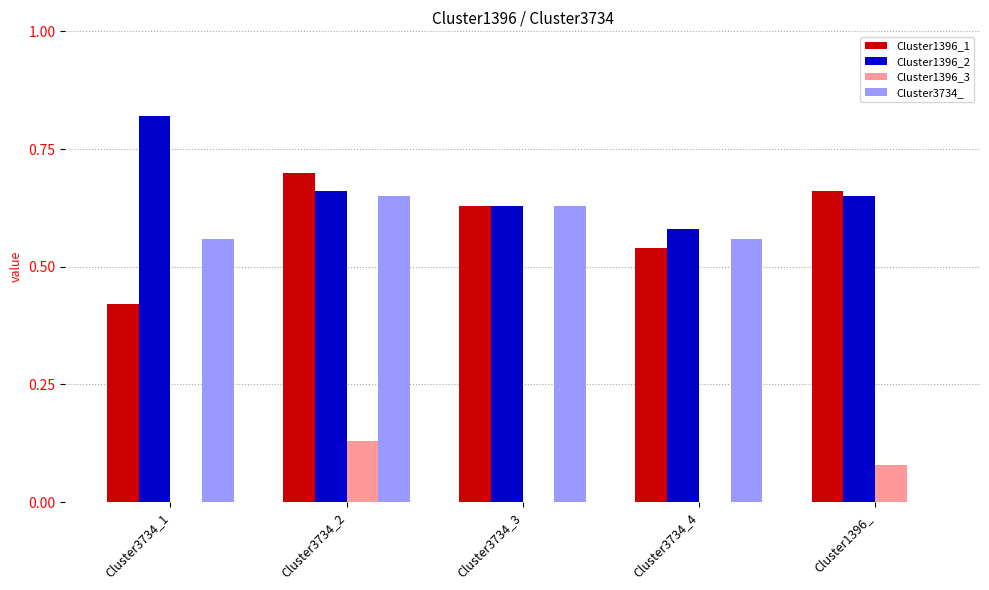

At which label does Cluster1396_2 reach its peak?

Cluster3734_1